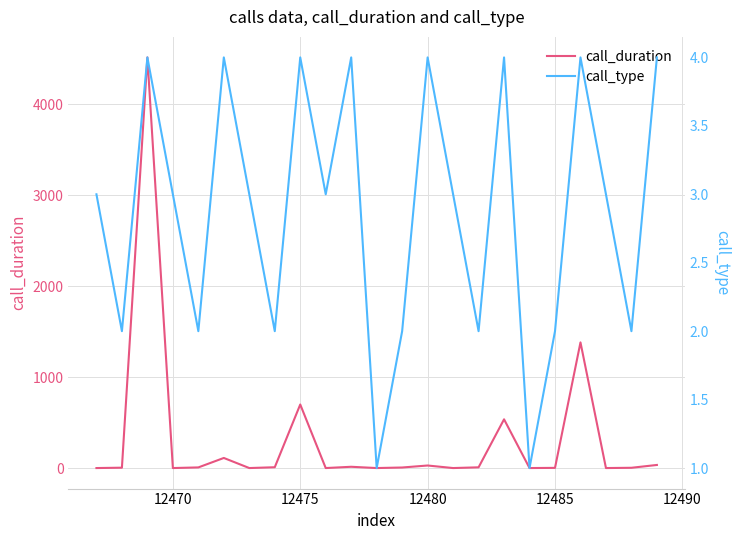

What is the highest value of the call_duration series?

4516